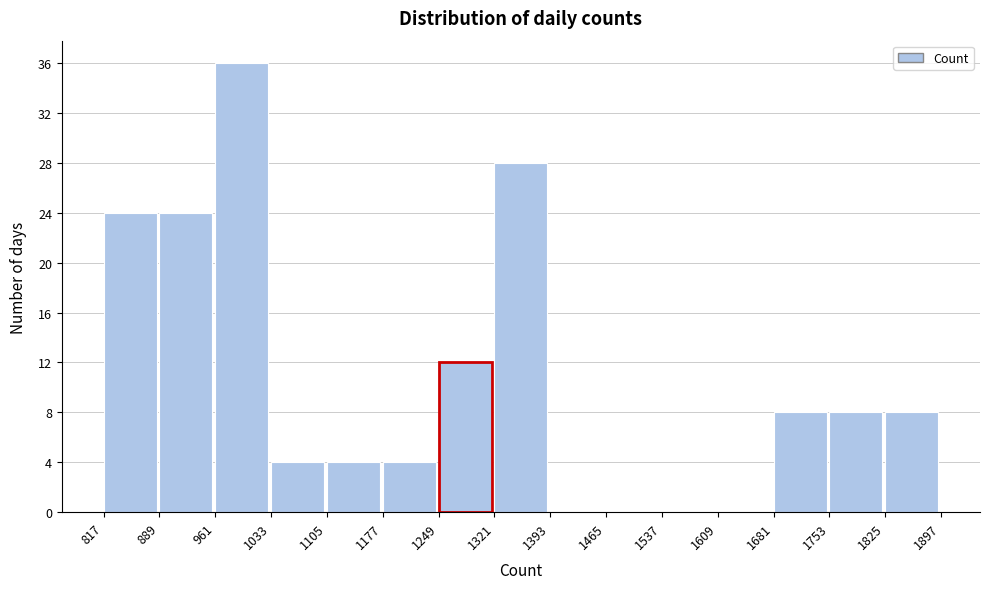

How tall is the bar that spans 1249 to 1321 on the x-axis? The values are not printed on the chart, so give them approximately, as read against the axis.

12